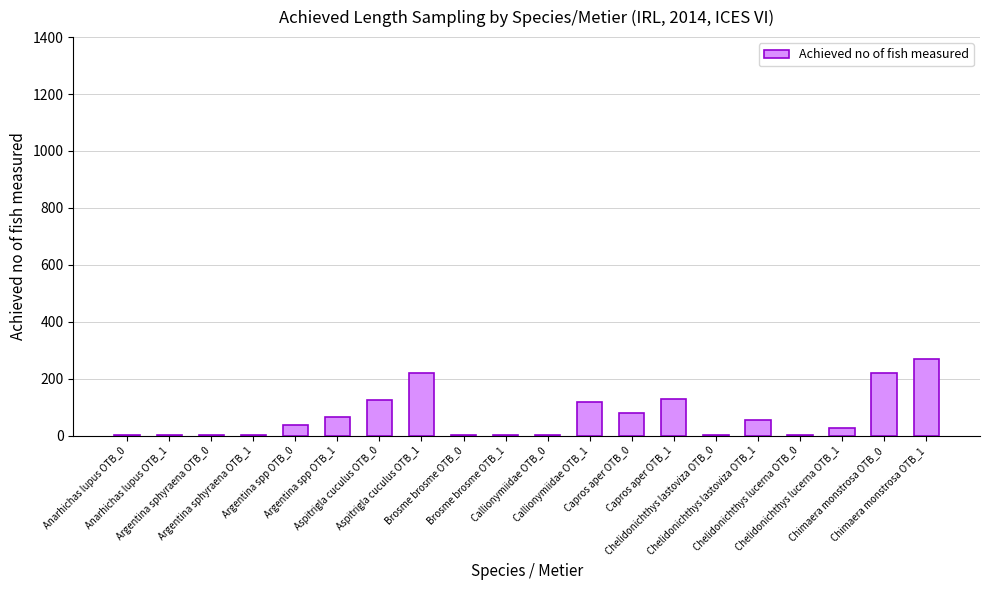

What is the sum of all values?

1368